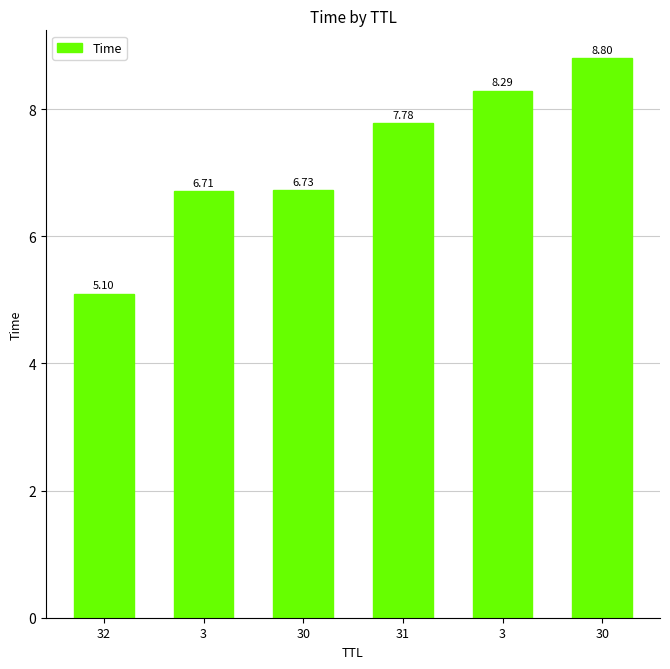

What is the value of the 2nd bar from the left?

6.7